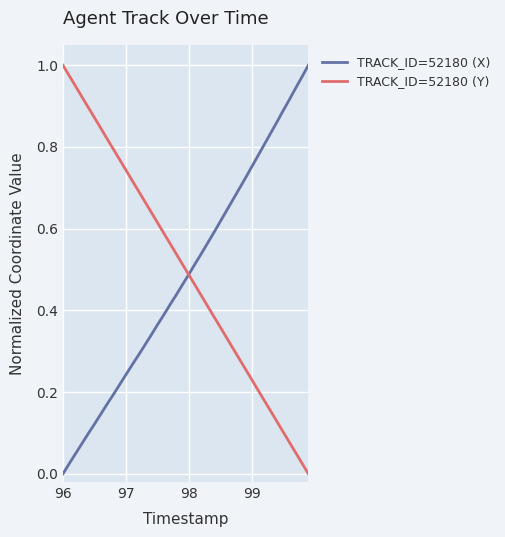

Rank the series by their average value, from highest to lowest.

TRACK_ID=52180 (Y), TRACK_ID=52180 (X)